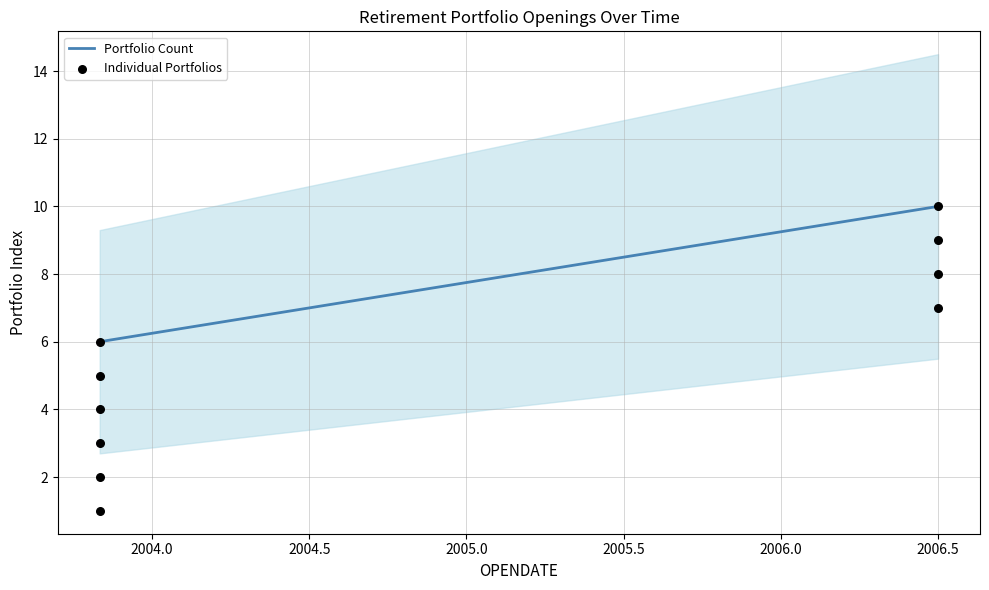

What is the range of Y values (max minus min)?

9